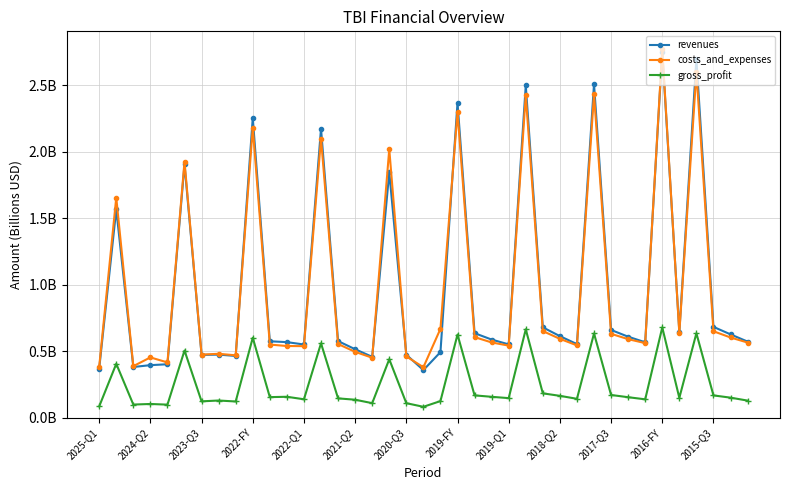

What are all the series names shown in the legend?

revenues, costs_and_expenses, gross_profit